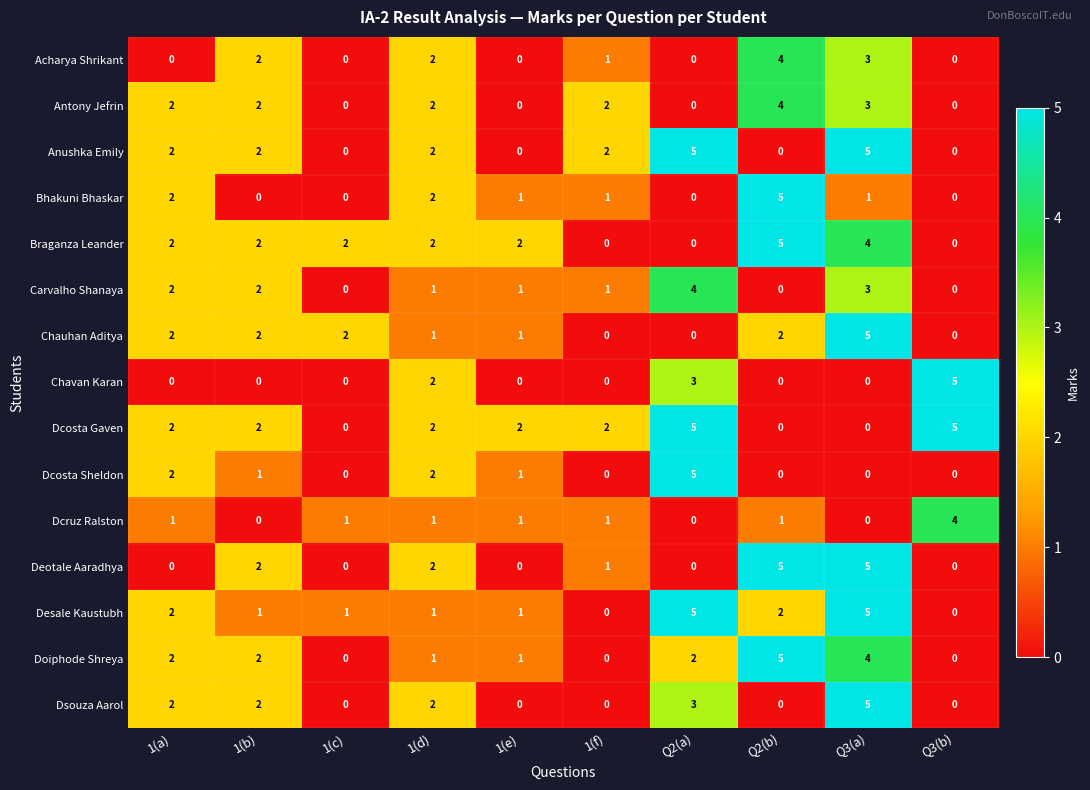

Is it true that Dcruz Ralston equals 1 at 1(f)?

True